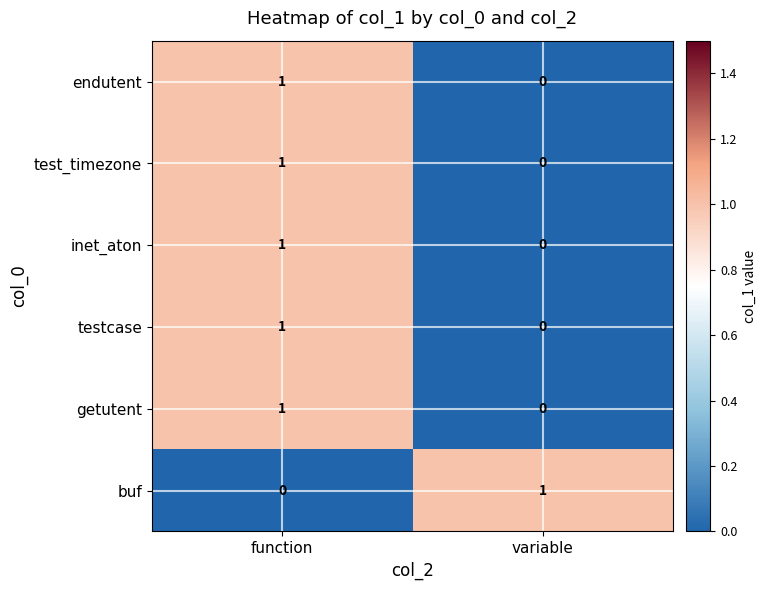

How many distinct data groups are displayed?

6